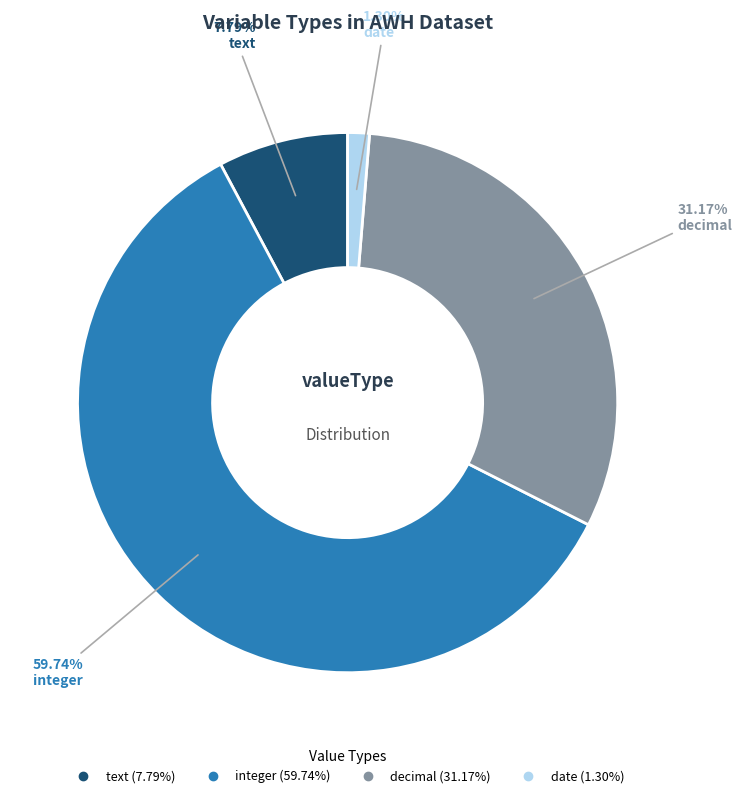

To the nearest percent, what percentage of the pie is integer?

60%